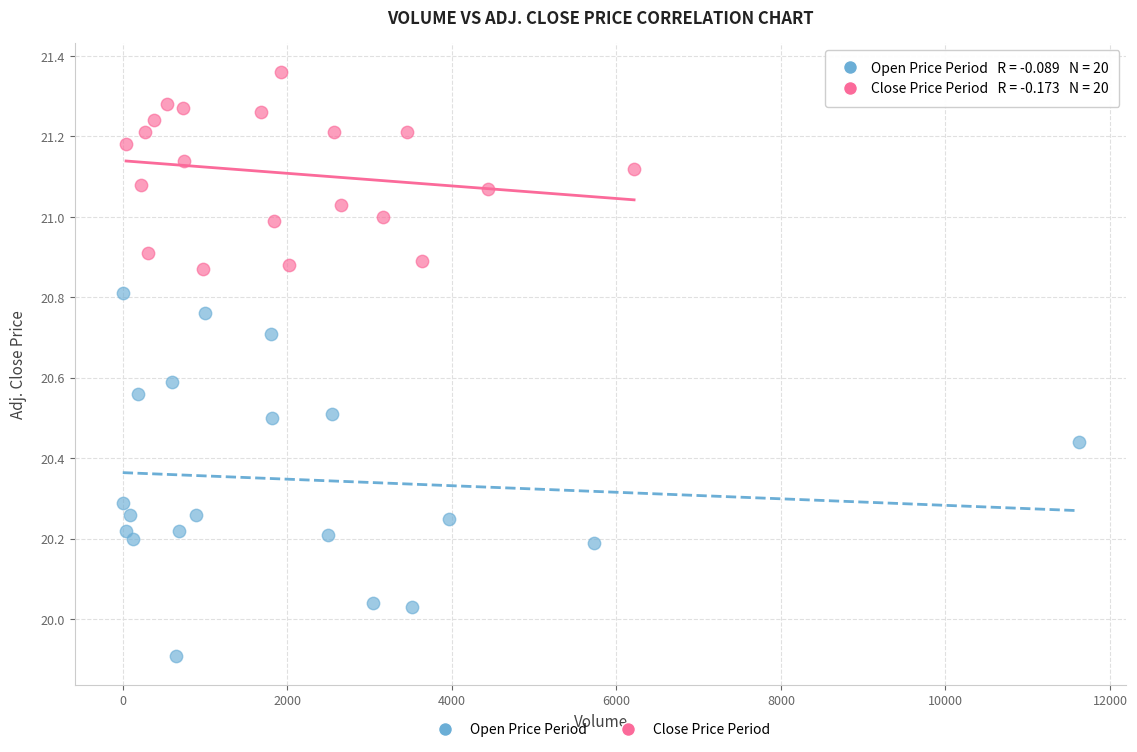

Which series has the widest spread of Y values?

Open Price Period